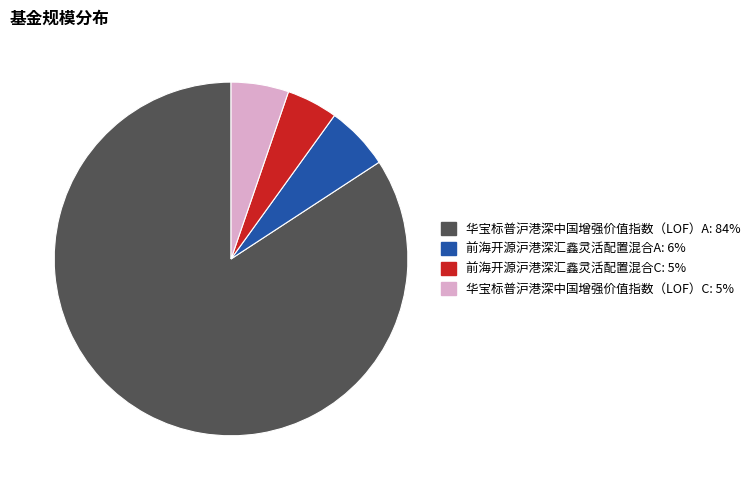

What is the largest slice in the pie chart?

华宝标普沪港深中国增强价值指数（LOF）A